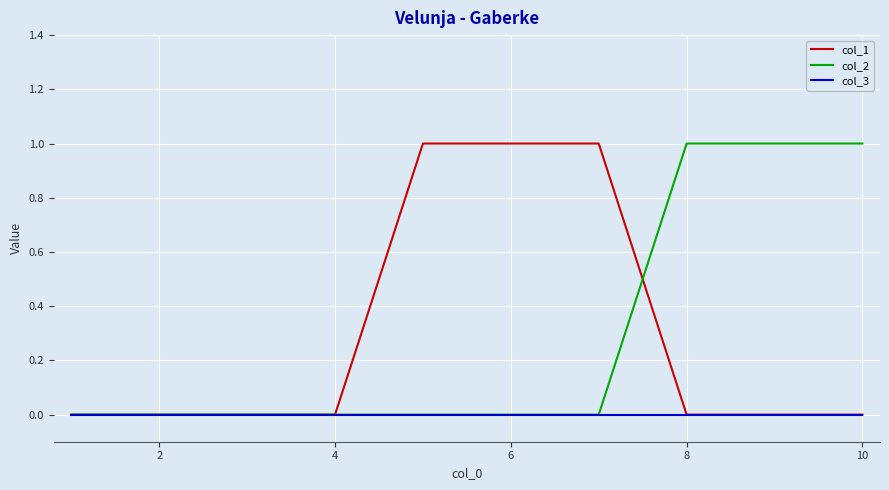

How many lines are shown in the chart?

3